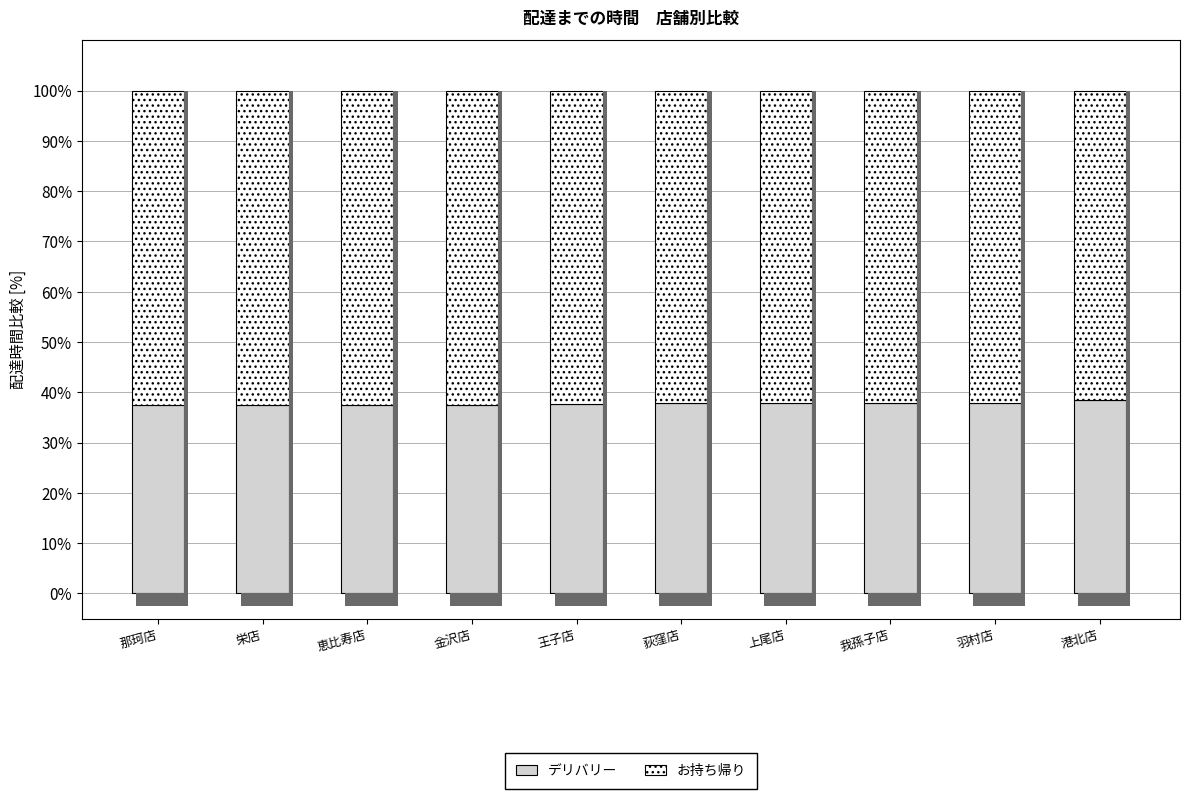

The デリバリー series shows 37.9 at 我孫子店. True or false?

True